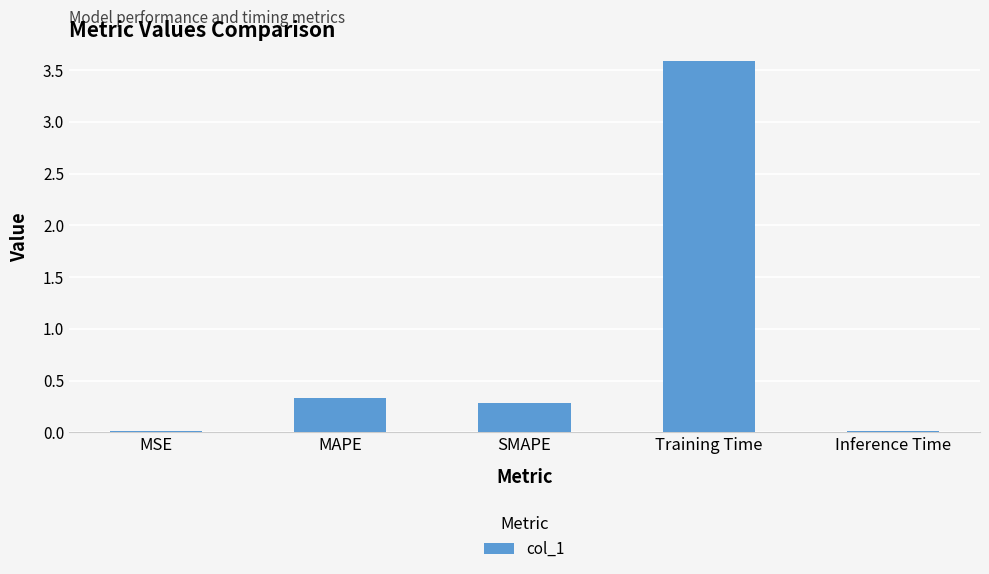

What is the difference between the values at MAPE and Inference Time?

0.3